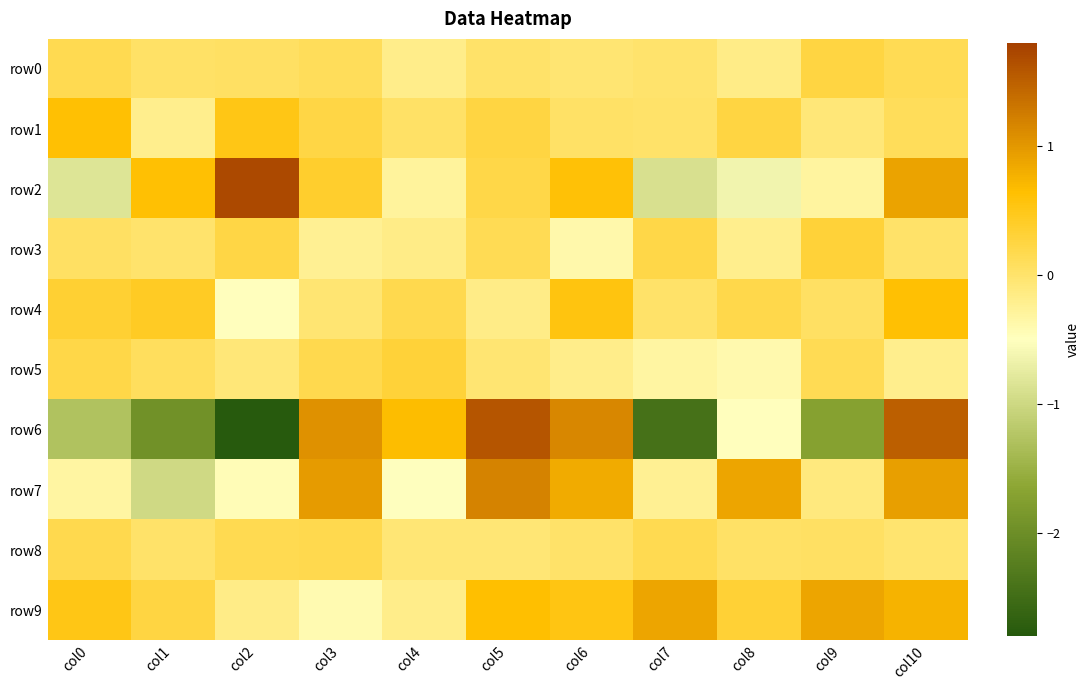

Between col4 and col8, which series saw the biggest shift?

row7